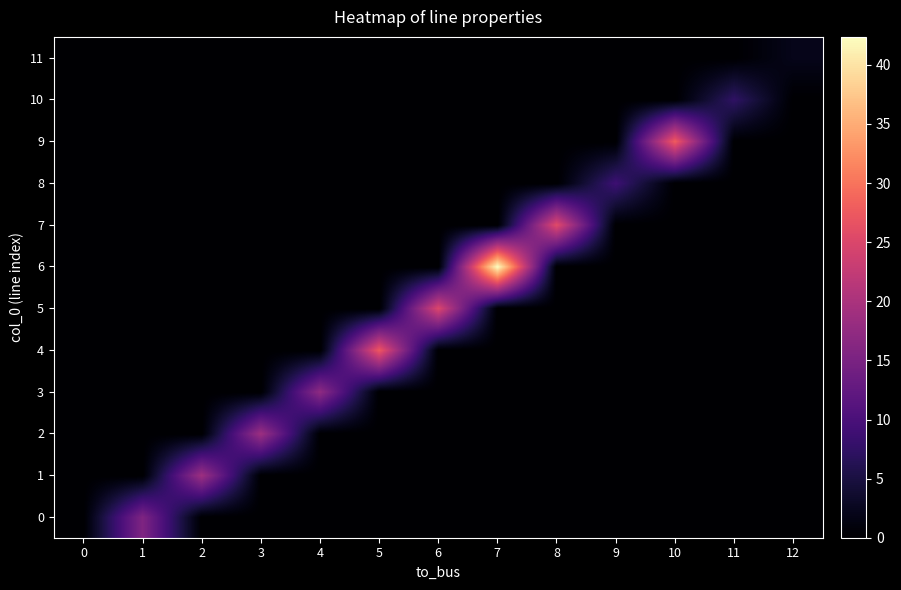

What is the total value across all series at 8?

25.8